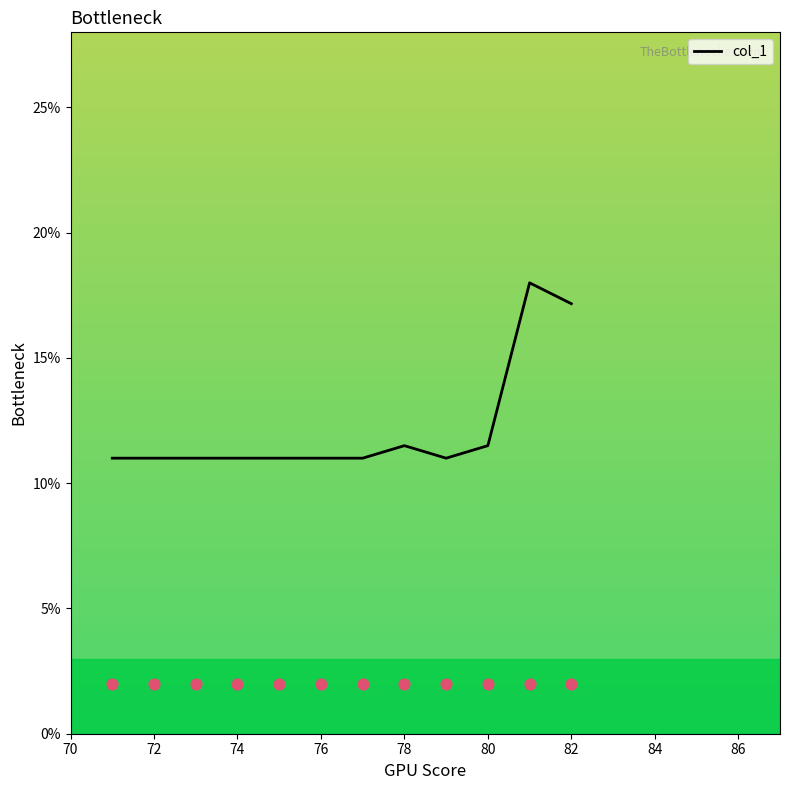

The value of col_1 at 76 is 15.9. True or false?

False